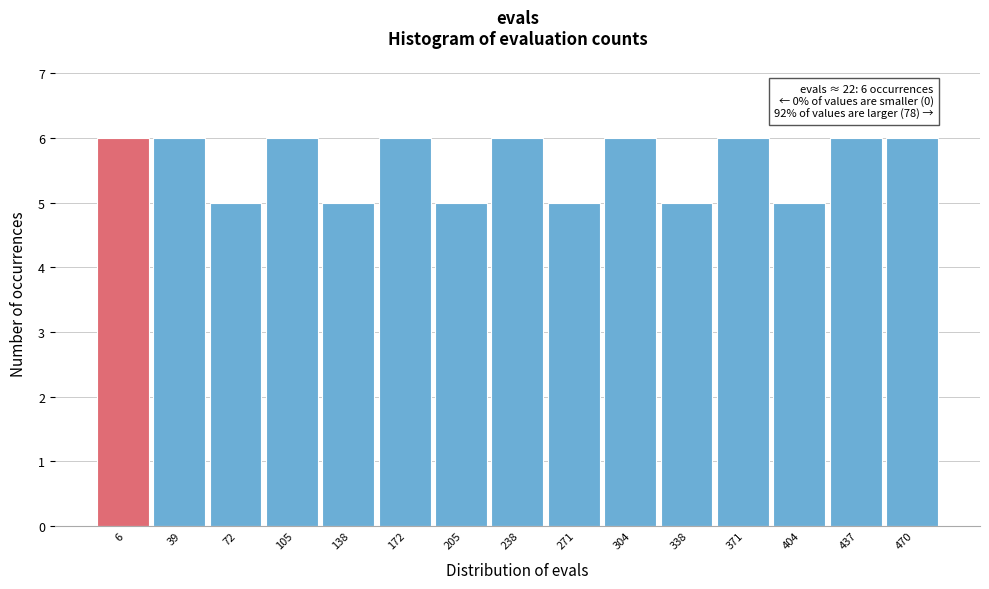

Reading right to left, transcribe all the data shown in this chart.

470=6	437=6	404=5	371=6	338=5	304=6	271=5	238=6	205=5	172=6	138=5	105=6	72=5	39=6	6=6